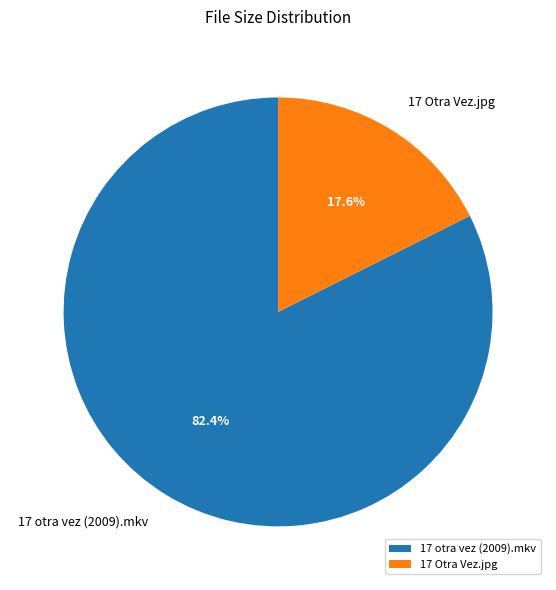

Count the number of slices in the pie.

2